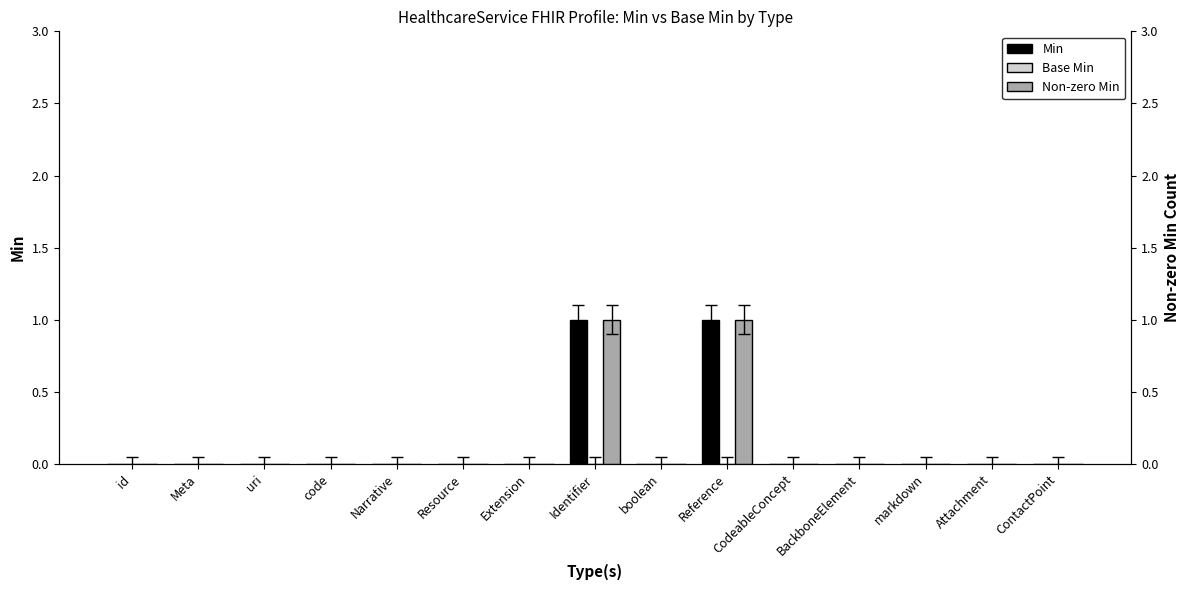

What is the label of the 15th bar from the left?

ContactPoint